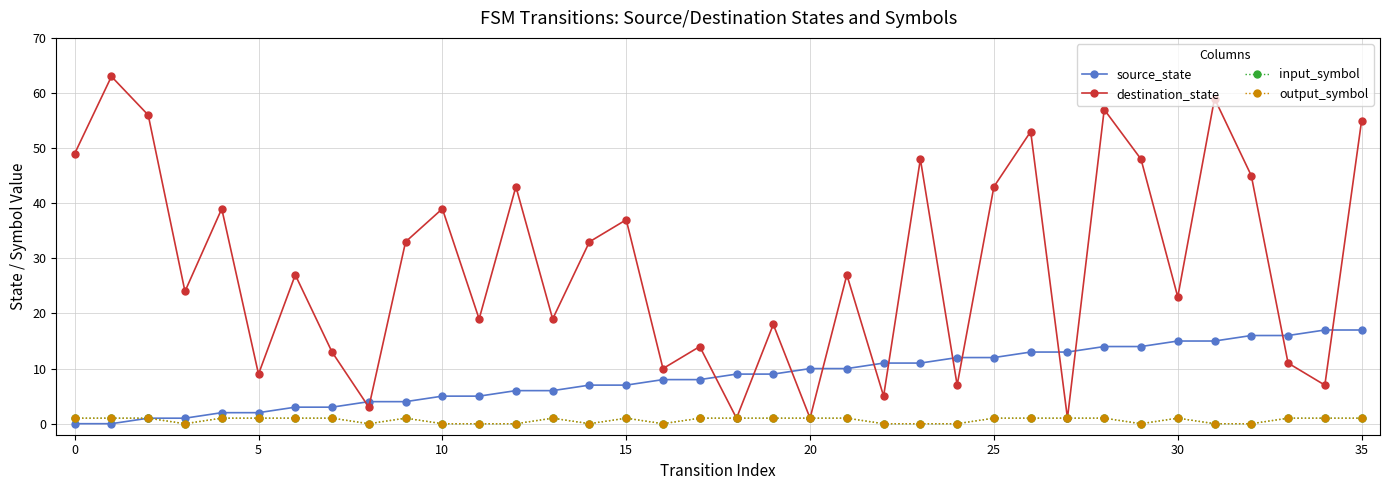

True or false: output_symbol and destination_state intersect in this chart.

False